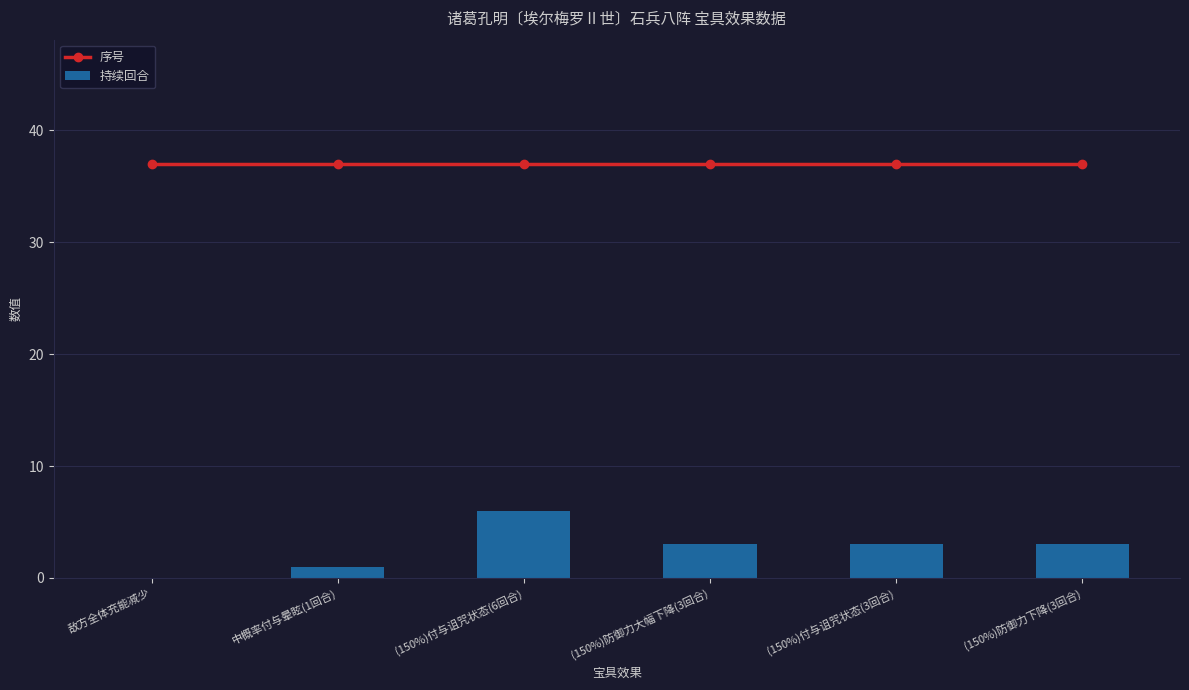

Between 中概率付与晕眩(1回合) and (150%)付与诅咒状态(3回合), which series saw the biggest shift?

持续回合